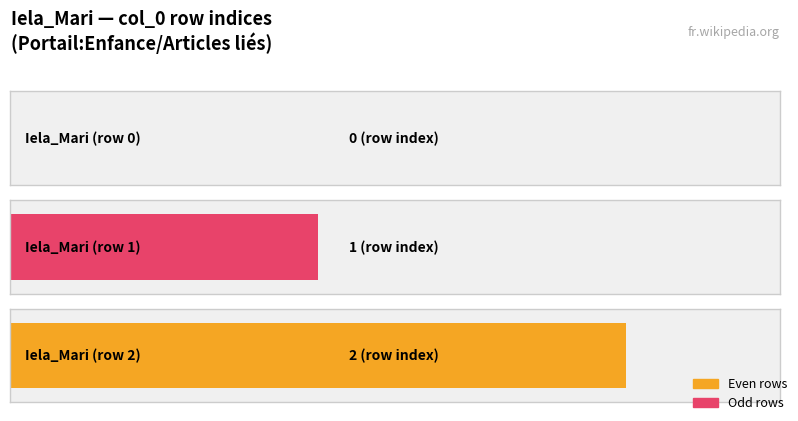

What is the average value?

1